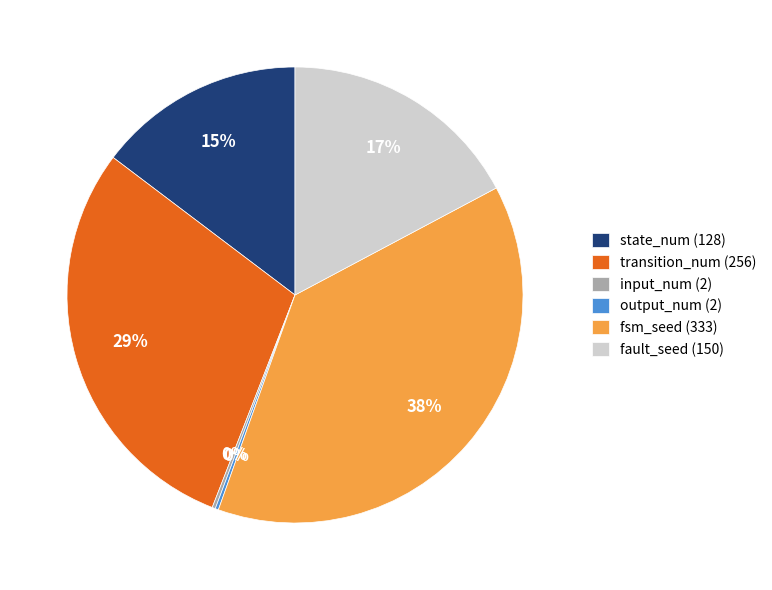

What is the largest slice in the pie chart?

fsm_seed